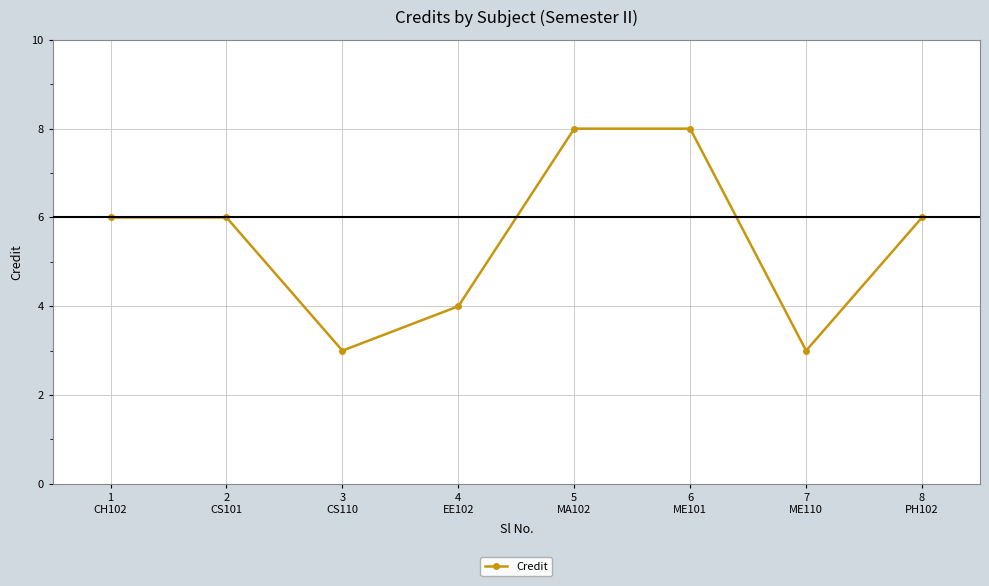

What is the difference between the maximum and second lowest values?

5